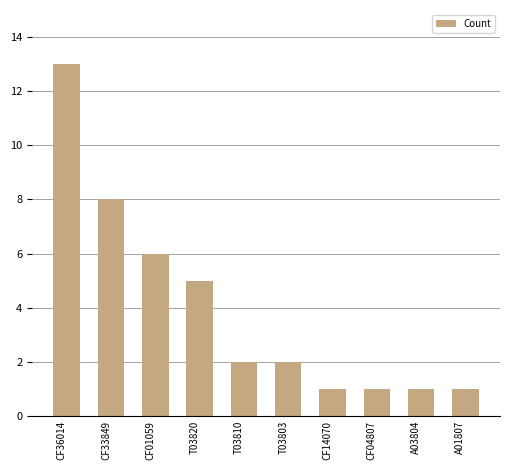

What is the greatest value displayed?

13